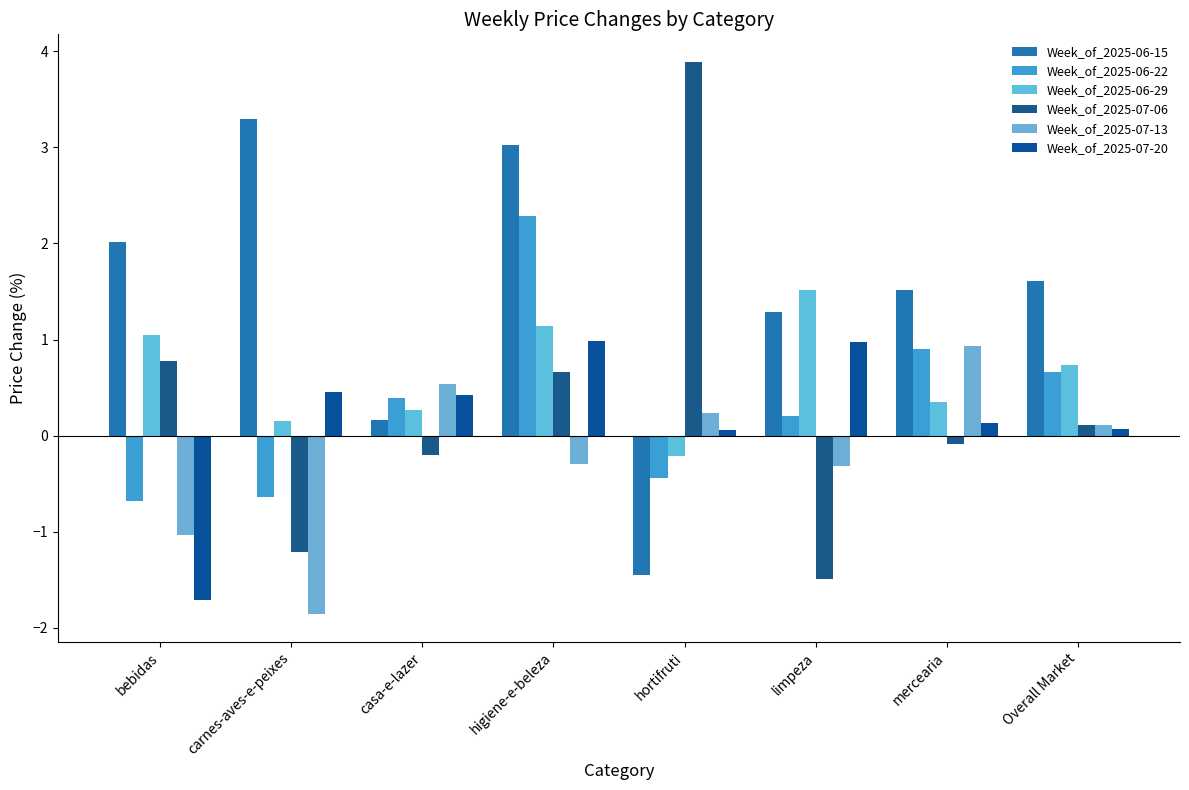

List the series in order of their peak value, highest first.

Week_of_2025-07-06, Week_of_2025-06-15, Week_of_2025-06-22, Week_of_2025-06-29, Week_of_2025-07-20, Week_of_2025-07-13